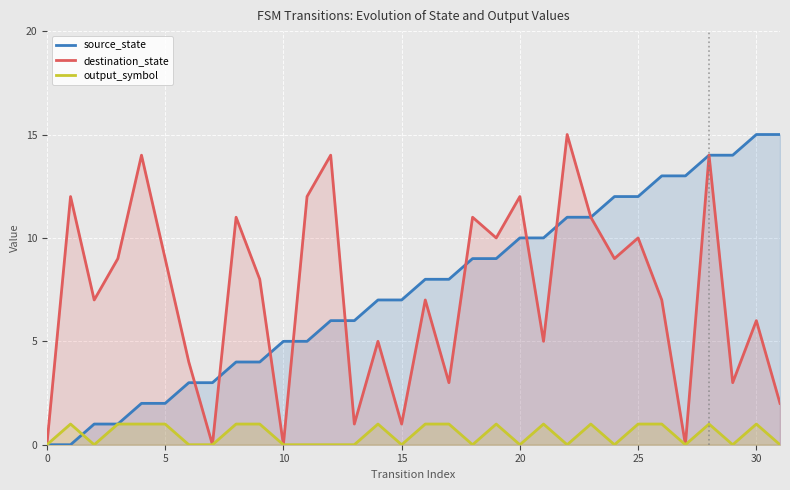

Read the destination_state value at 15.

1